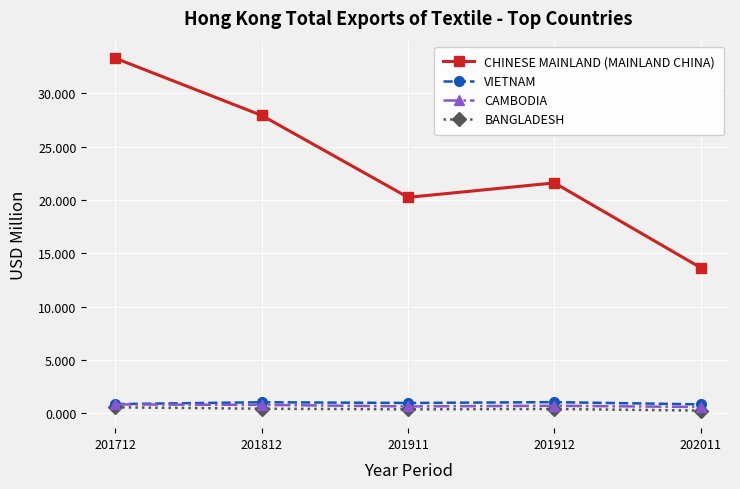

What are all the series names shown in the legend?

CHINESE MAINLAND (MAINLAND CHINA), VIETNAM, CAMBODIA, BANGLADESH